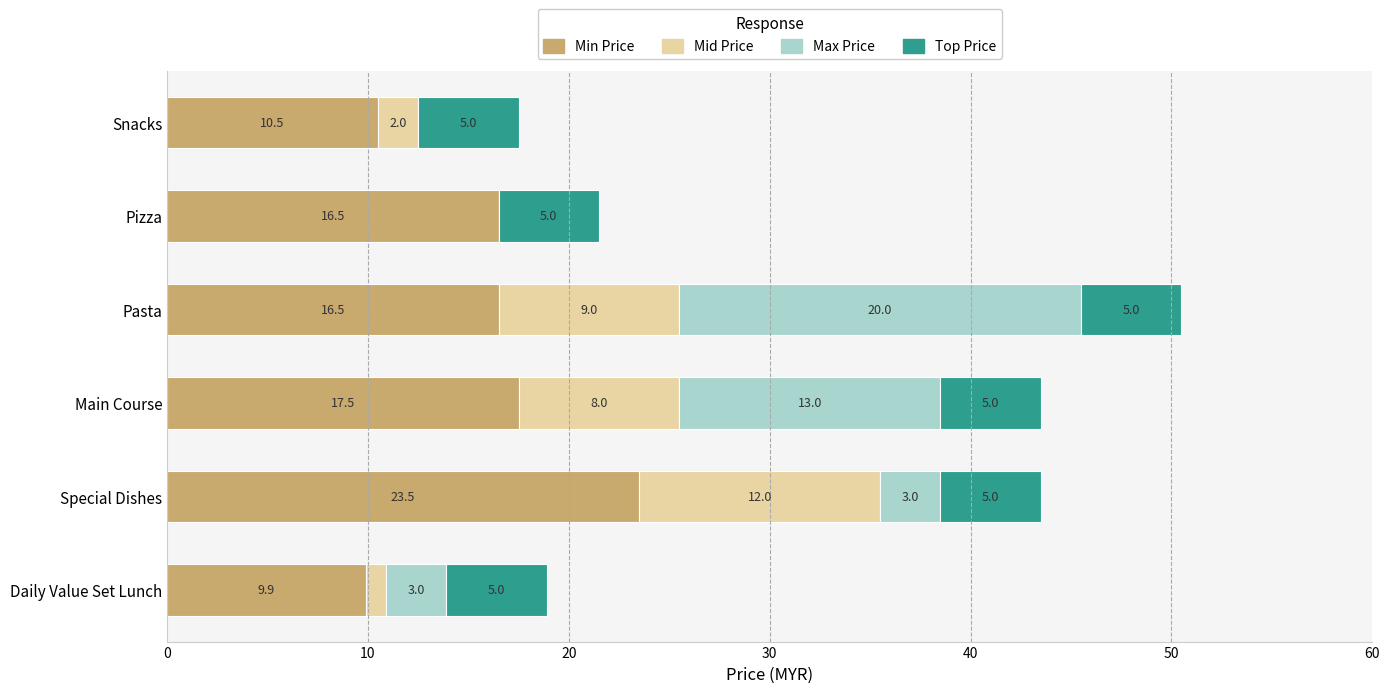

What is the total value across all series at Snacks?

17.5